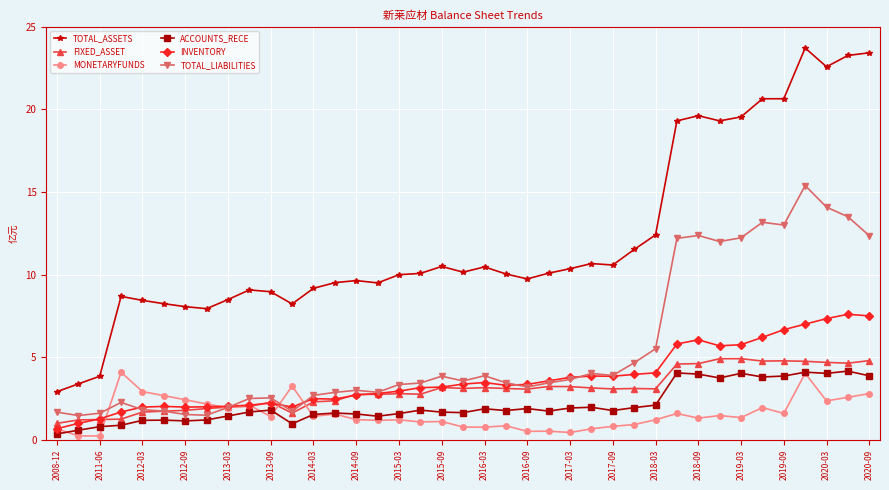

How many data points does each series have?

39